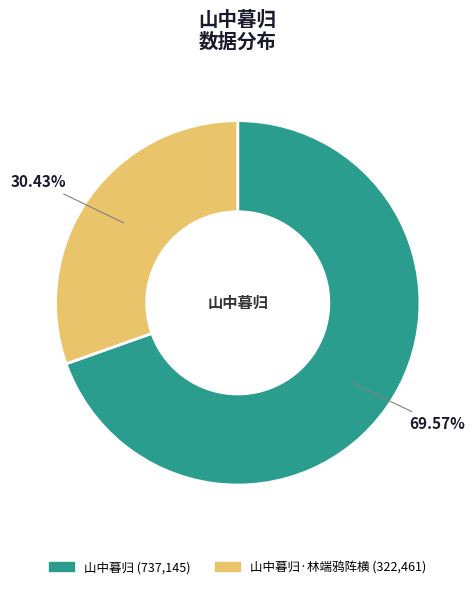

Count the number of slices in the pie.

2